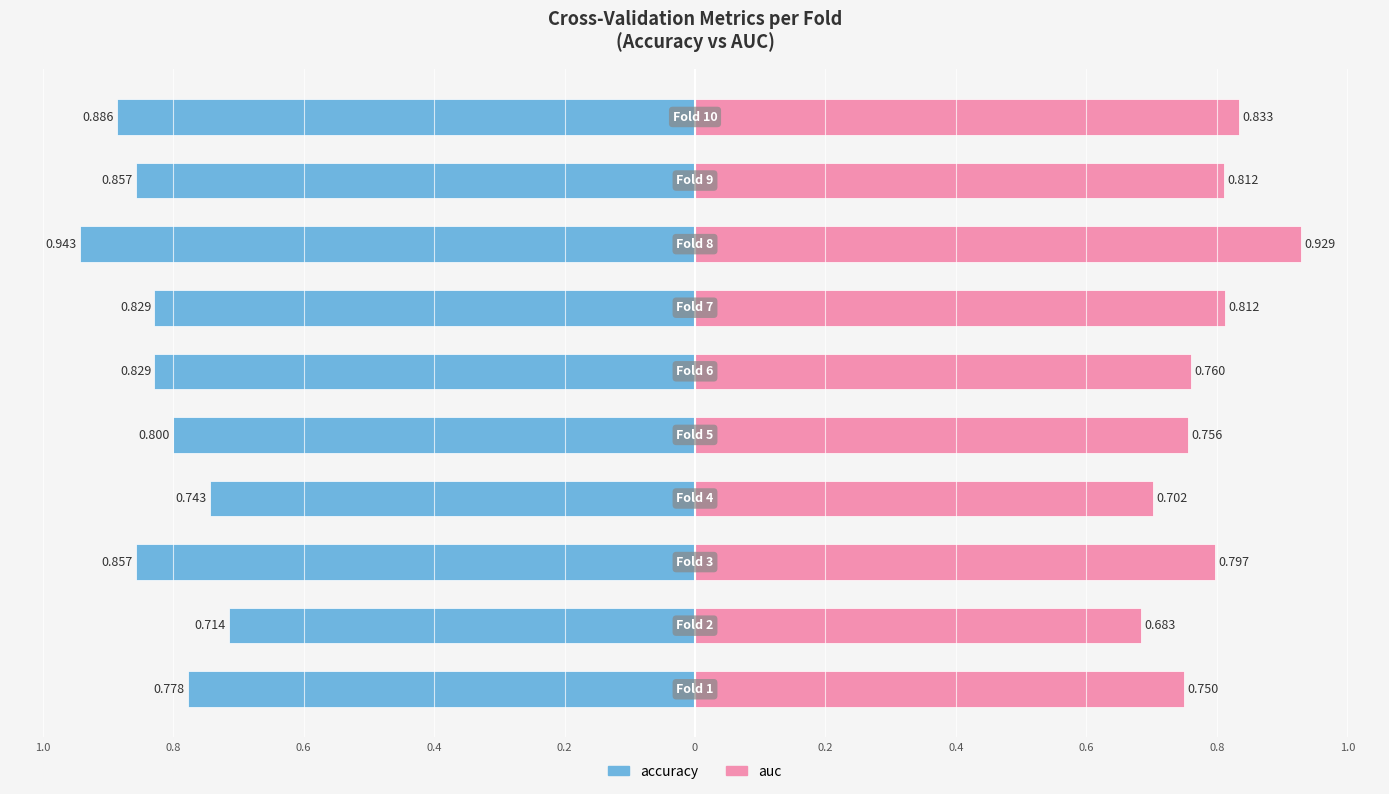

Reading left to right, extract all data points from this chart.

accuracy: -0.8	-0.7	-0.9	-0.7	-0.8	-0.8	-0.8	-0.9	-0.9	-0.9
auc: 0.8	0.7	0.8	0.7	0.8	0.8	0.8	0.9	0.8	0.8